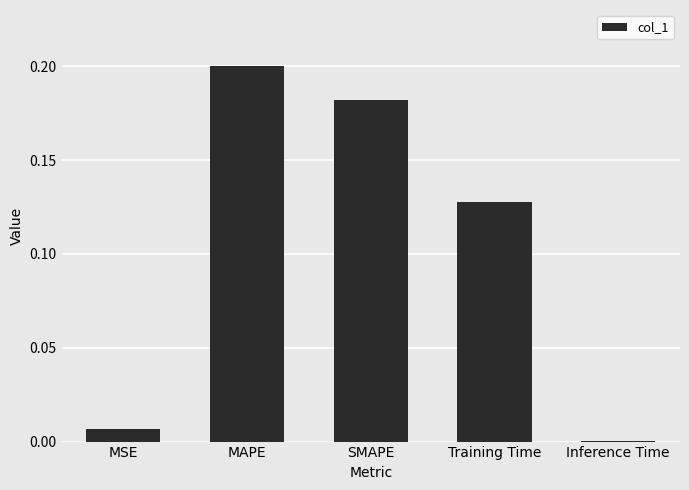

What is the sum of all values?

0.5